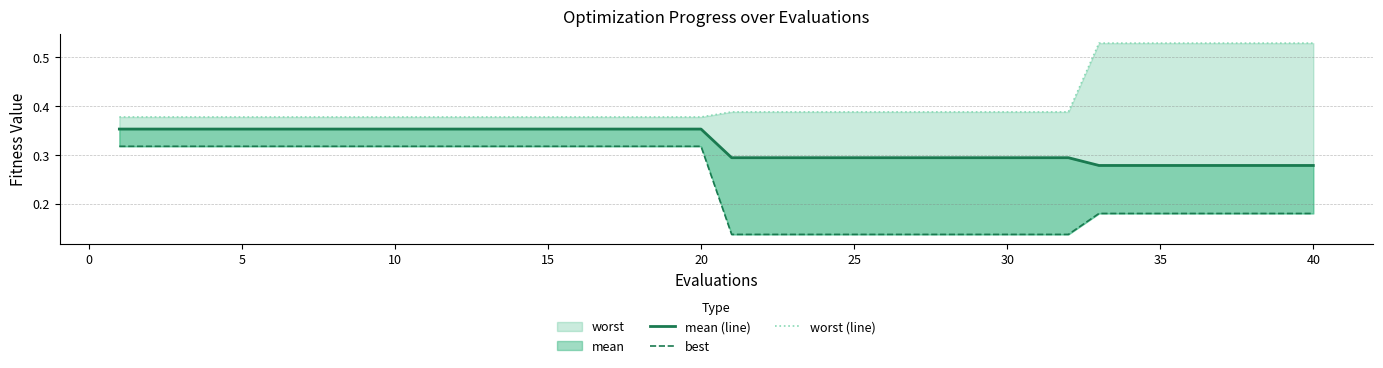

Reading right to left, transcribe all the data shown in this chart.

mean (line): 0.3	0.3	0.3	0.3	0.3	0.3	0.3	0.3	0.3	0.3	0.3	0.3	0.3	0.3	0.3	0.3	0.3	0.3	0.3	0.3	0.4	0.4	0.4	0.4	0.4	0.4	0.4	0.4	0.4	0.4	0.4	0.4	0.4	0.4	0.4	0.4	0.4	0.4	0.4	0.4
best: 0.2	0.2	0.2	0.2	0.2	0.2	0.2	0.2	0.1	0.1	0.1	0.1	0.1	0.1	0.1	0.1	0.1	0.1	0.1	0.1	0.3	0.3	0.3	0.3	0.3	0.3	0.3	0.3	0.3	0.3	0.3	0.3	0.3	0.3	0.3	0.3	0.3	0.3	0.3	0.3
worst (line): 0.5	0.5	0.5	0.5	0.5	0.5	0.5	0.5	0.4	0.4	0.4	0.4	0.4	0.4	0.4	0.4	0.4	0.4	0.4	0.4	0.4	0.4	0.4	0.4	0.4	0.4	0.4	0.4	0.4	0.4	0.4	0.4	0.4	0.4	0.4	0.4	0.4	0.4	0.4	0.4